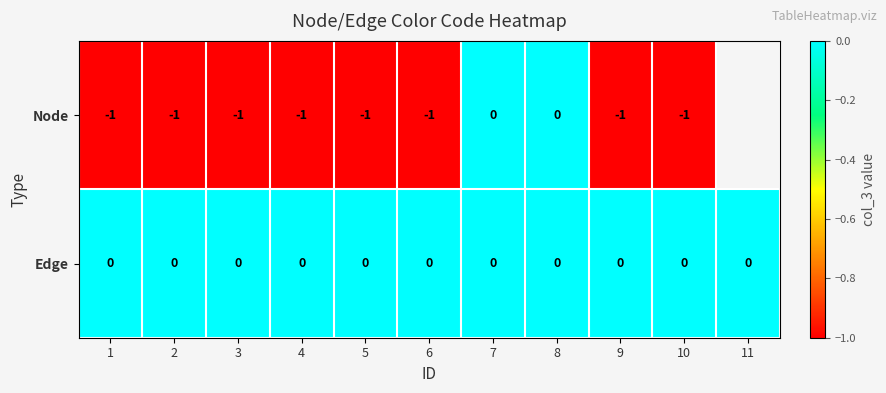

What is the difference between the highest and lowest values at 9?

1